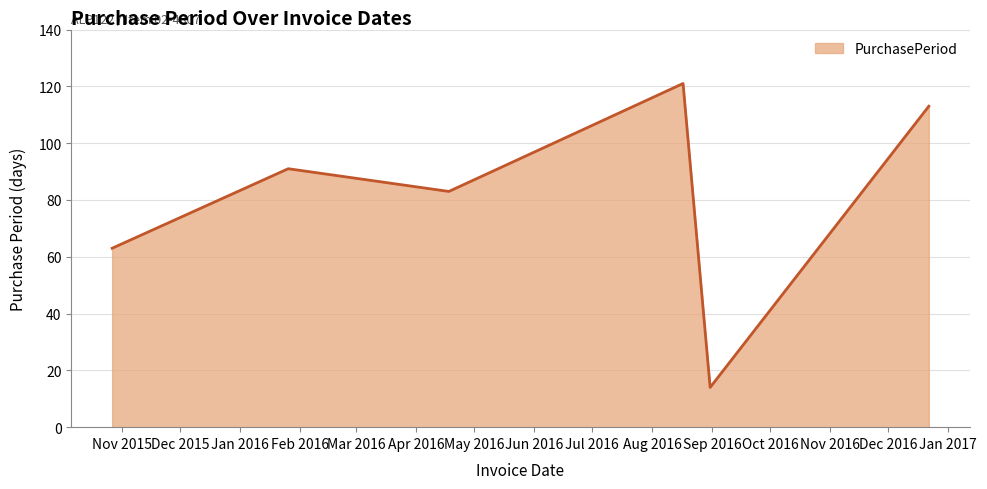

Reading left to right, extract all data points from this chart.

63	91	83	121	14	113